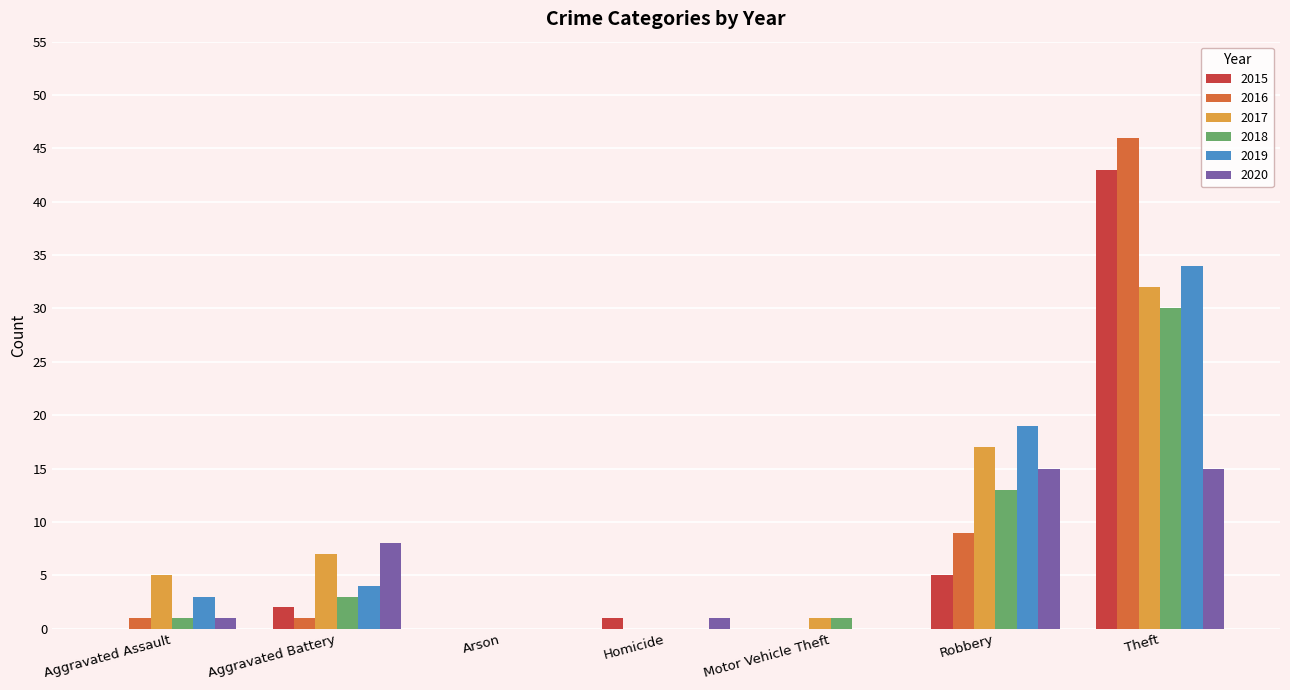

Is it true that 2016 equals 0 at Arson?

True